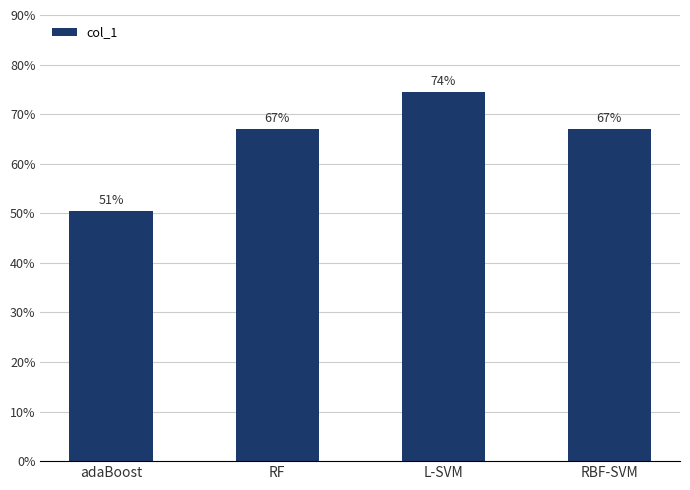

Which has a higher value, RF or adaBoost?

RF